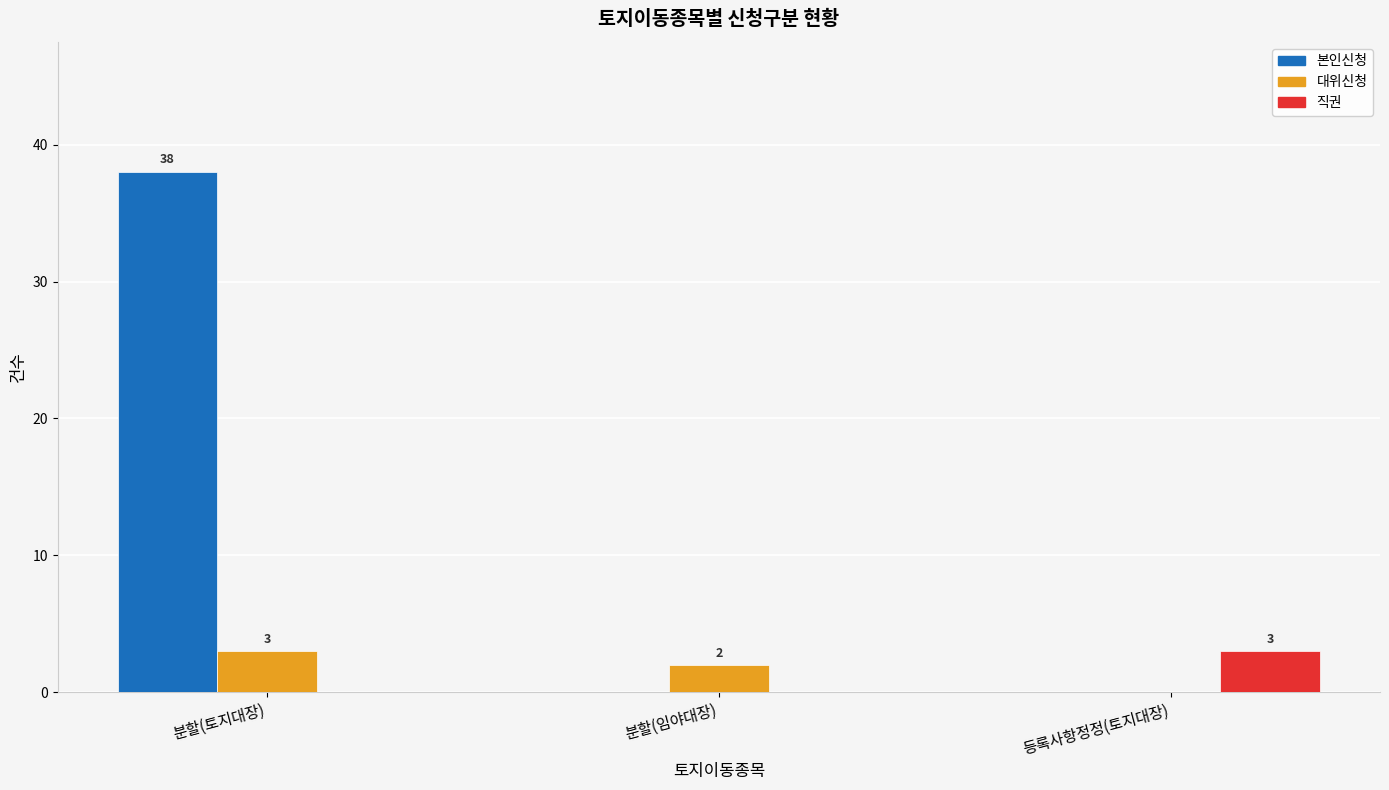

The value of 본인신청 at 등록사항정정(토지대장) is 0. True or false?

True